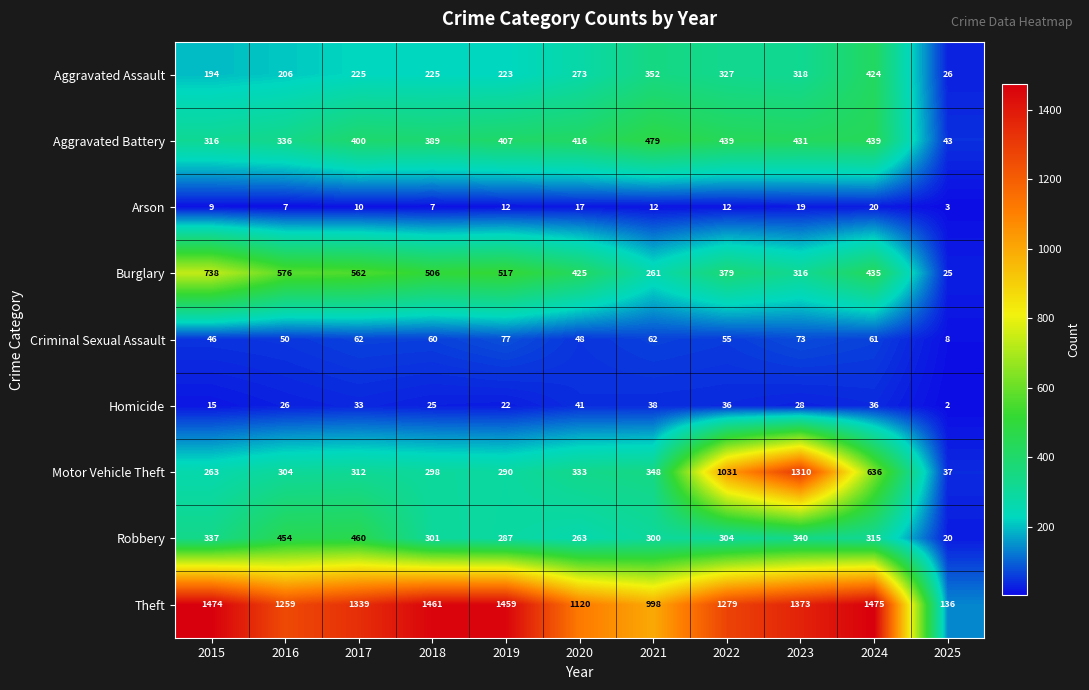

Rank the categories by Burglary value from lowest to highest.

2025, 2021, 2023, 2022, 2020, 2024, 2018, 2019, 2017, 2016, 2015